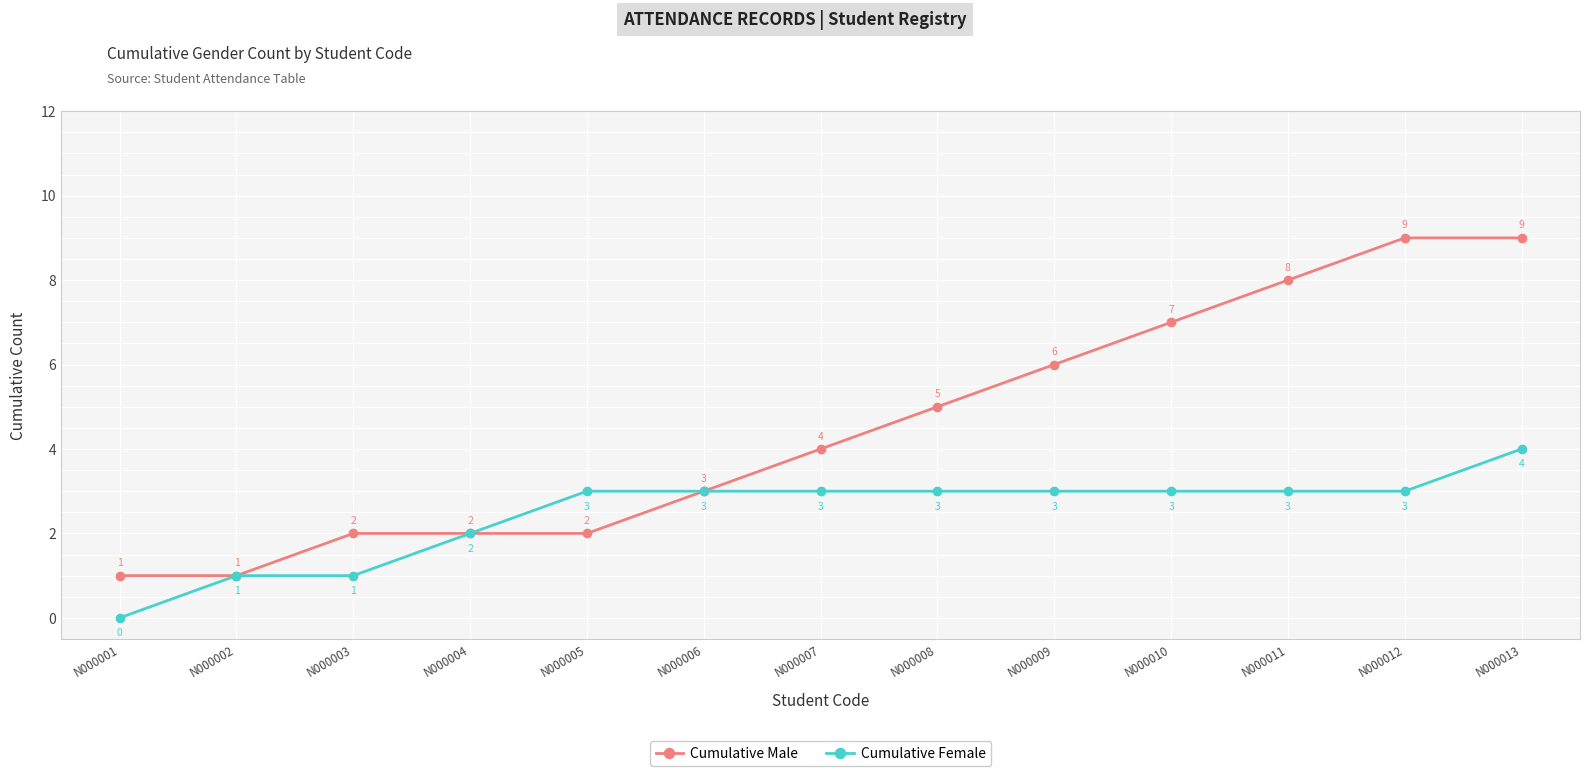

Where is Cumulative Female nearest to the value 2?

N000004